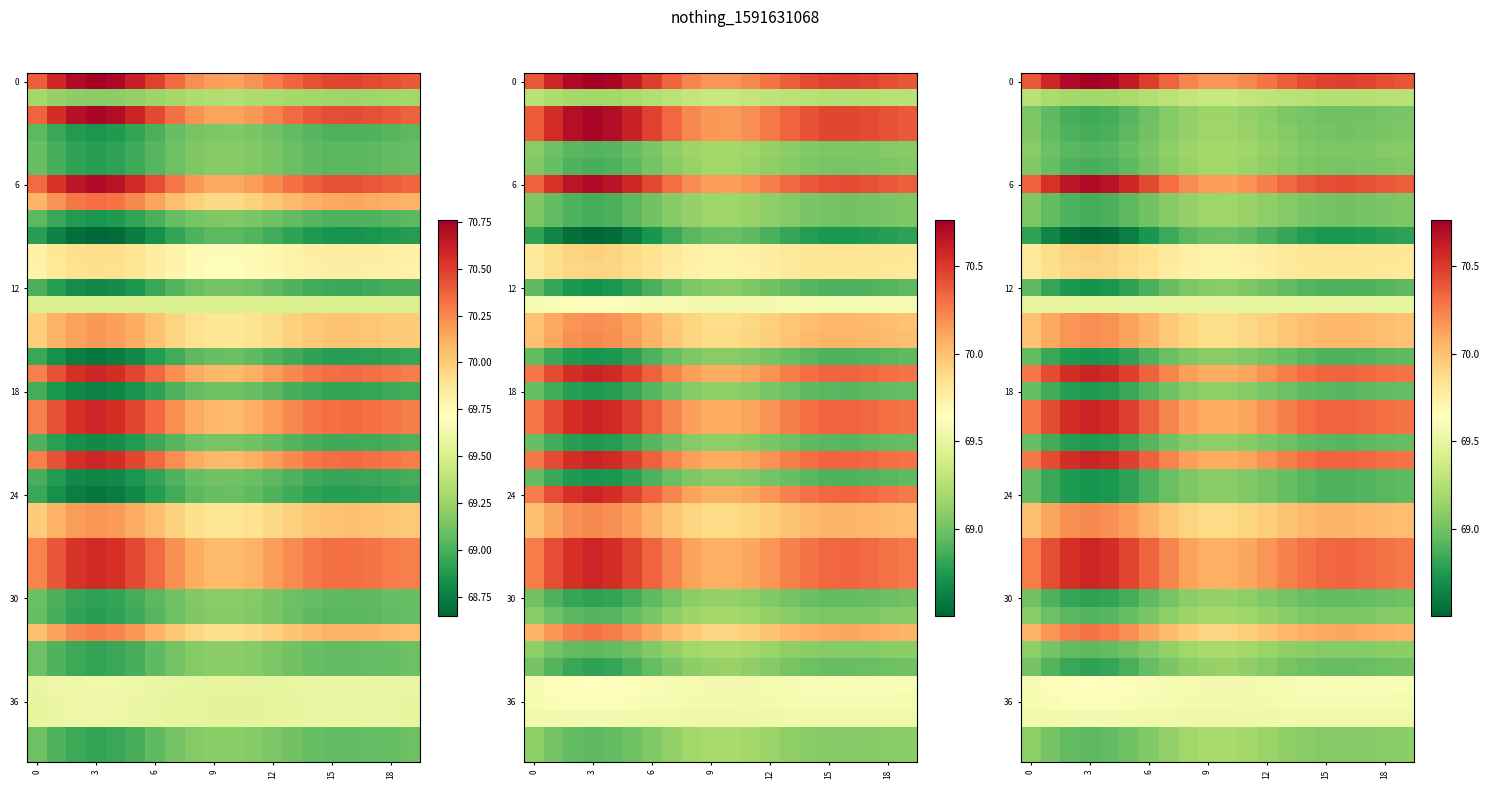

What is the total value across all series at 14?

2781.0